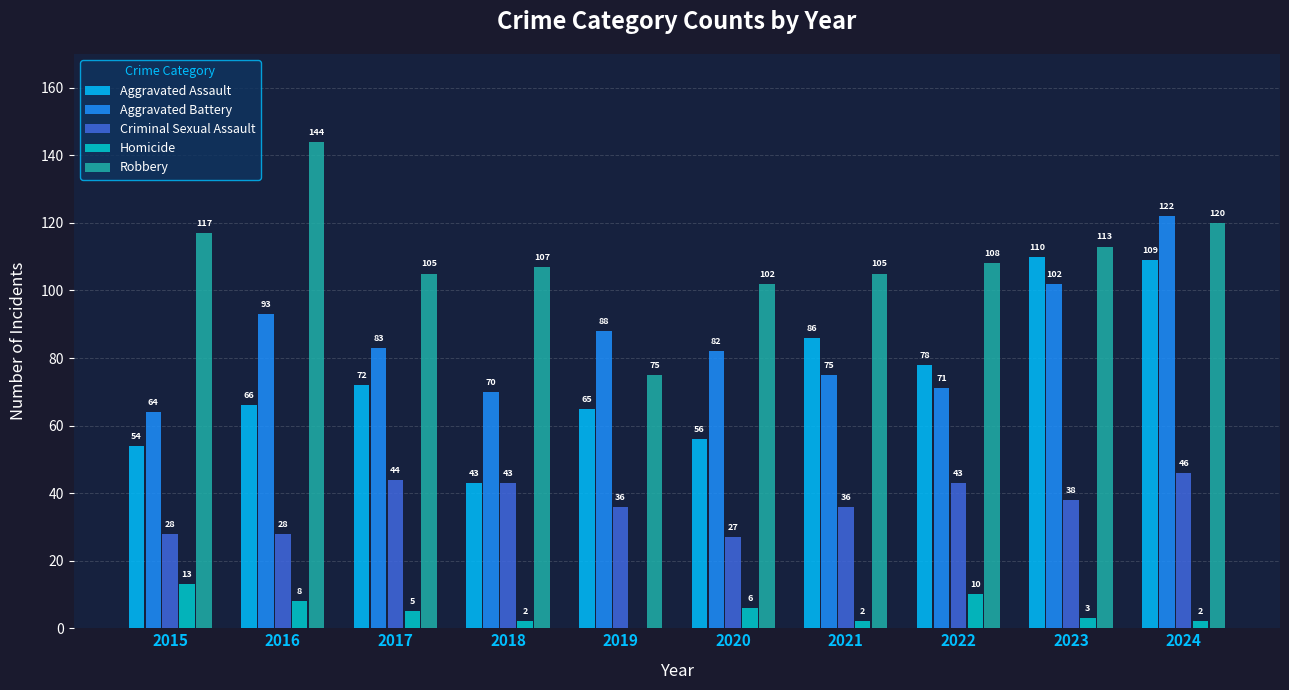

What is the total value across all series at 2018?

265